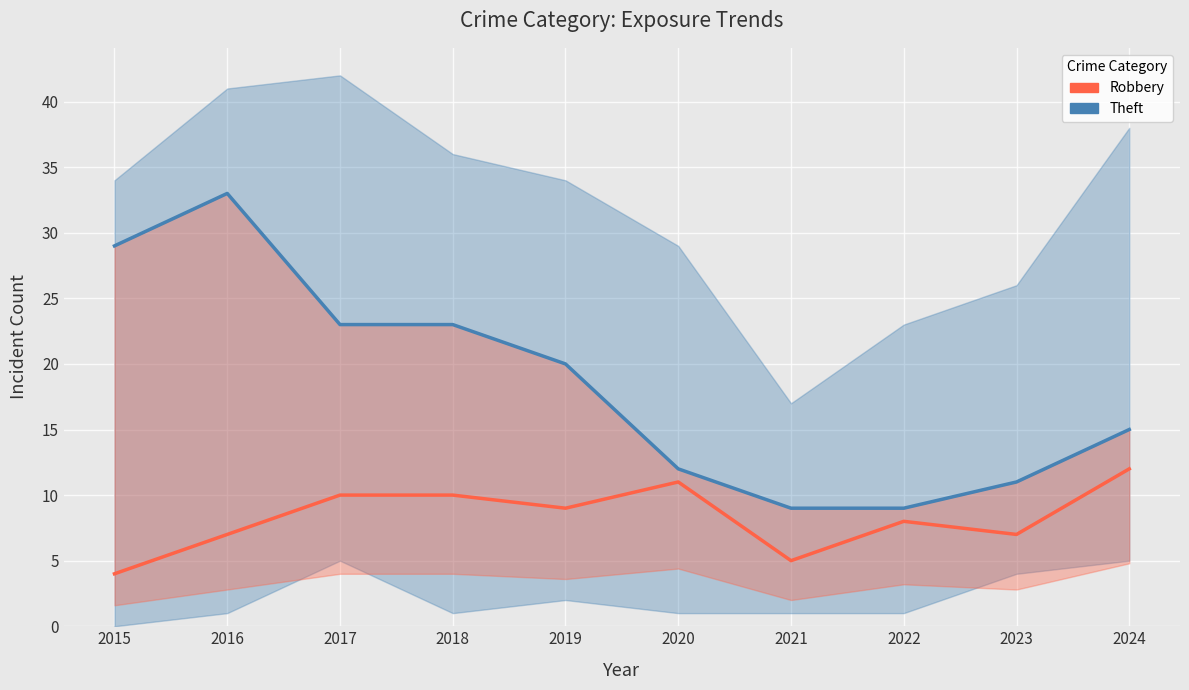

Is it true that Theft equals 20 at 2019?

True